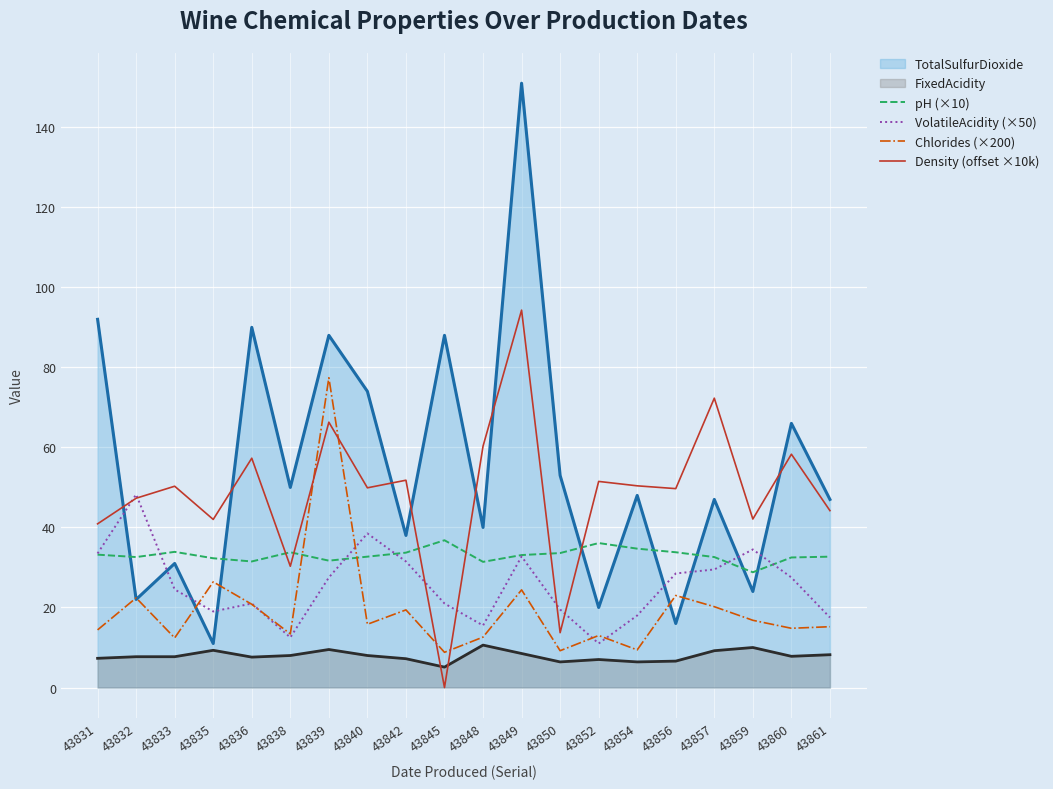

Rank the series by their maximum value, from highest to lowest.

TotalSulfurDioxide, Density (offset ×10k), Chlorides (×200), VolatileAcidity (×50), pH (×10), FixedAcidity